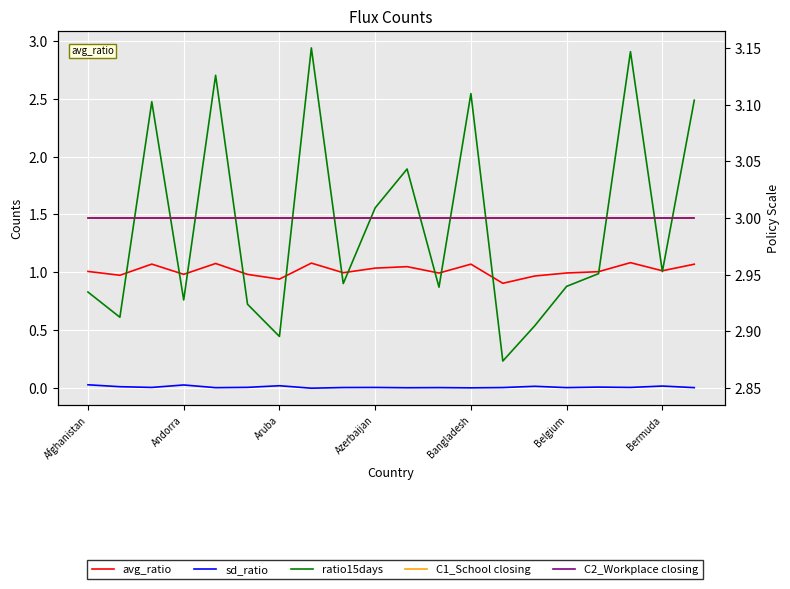

At which category is the sum across all series the highest?

7